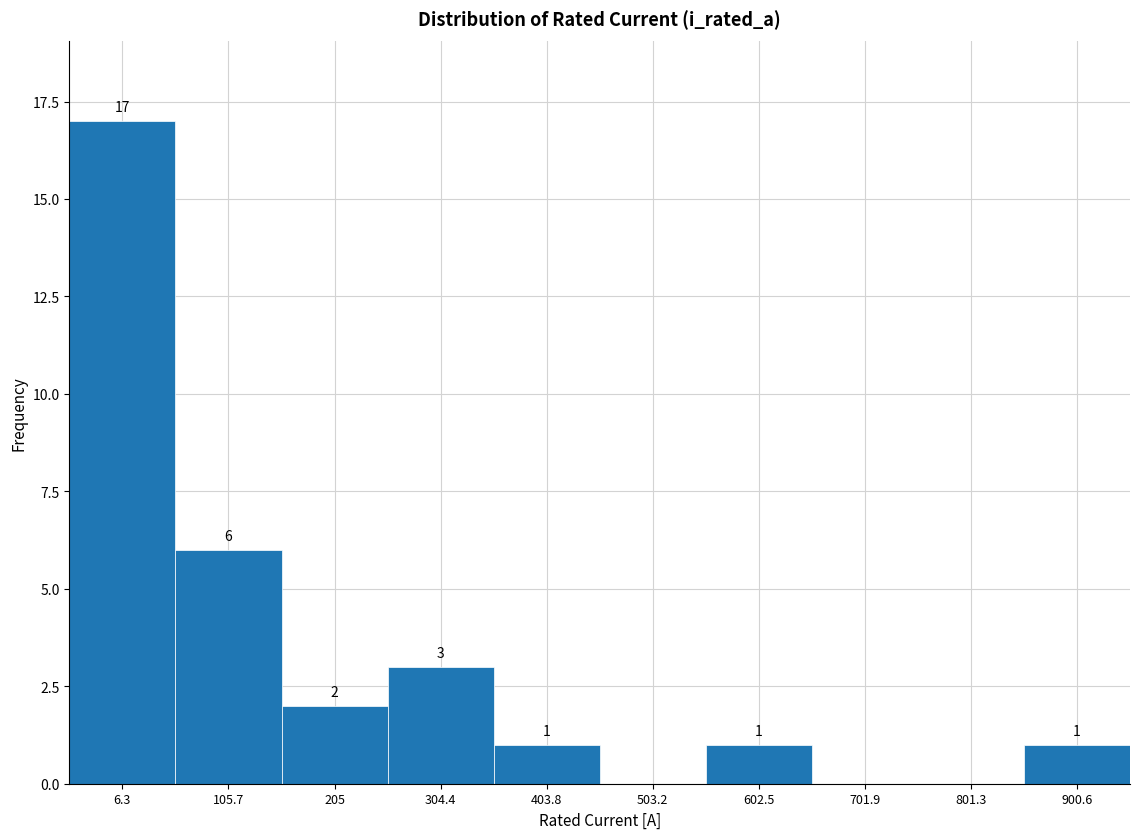

Reading right to left, list all the values displayed in this chart.

900.6=1	801.3=0	701.9=0	602.5=1	503.2=0	403.8=1	304.4=3	205=2	105.7=6	6.3=17